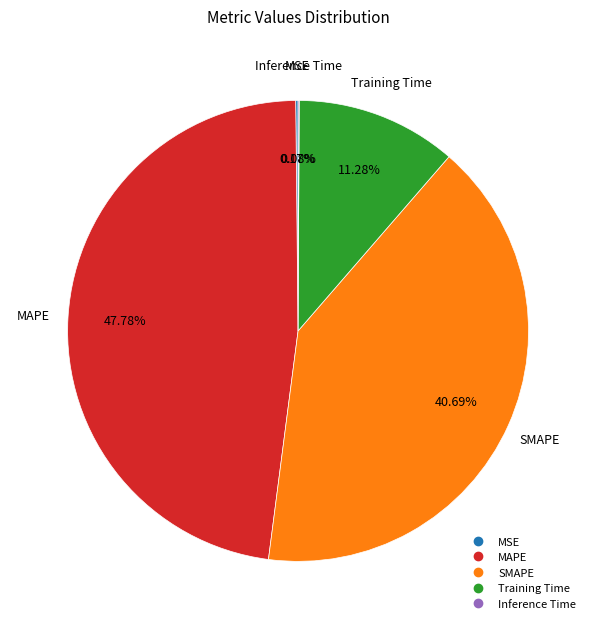

To the nearest percent, what is the difference between the largest and smallest slice percentages?

48%